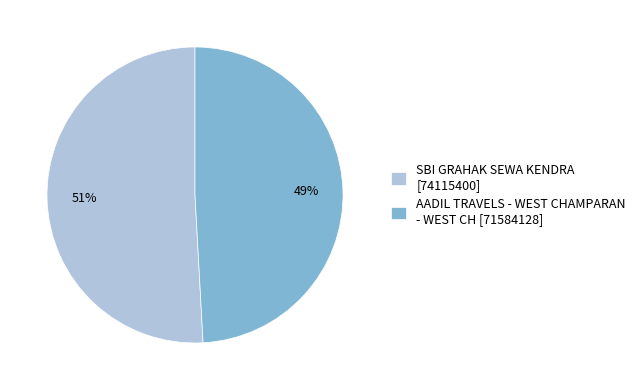

To the nearest percent, what is the difference between the largest and smallest slice percentages?

2%